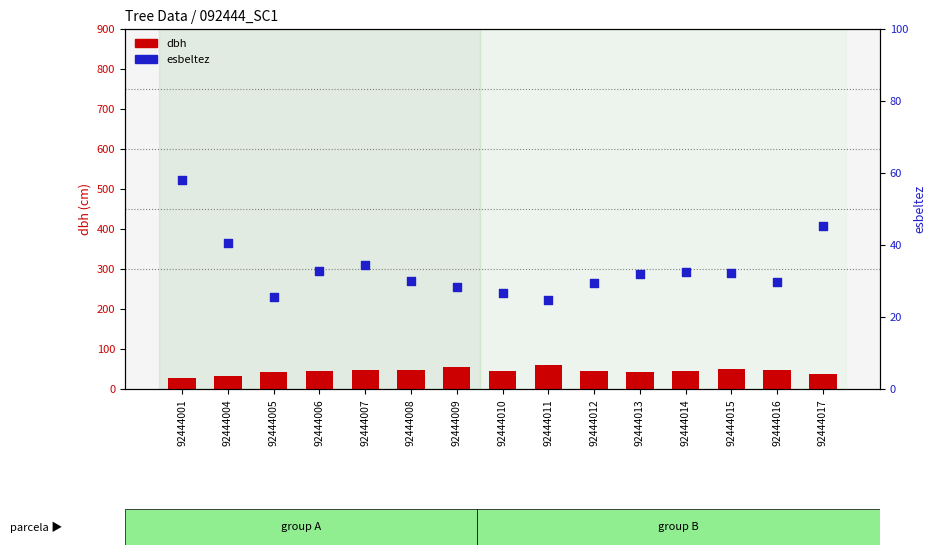

Is the value of dbh at 92444013 greater than the value of esbeltez at 92444001?

No